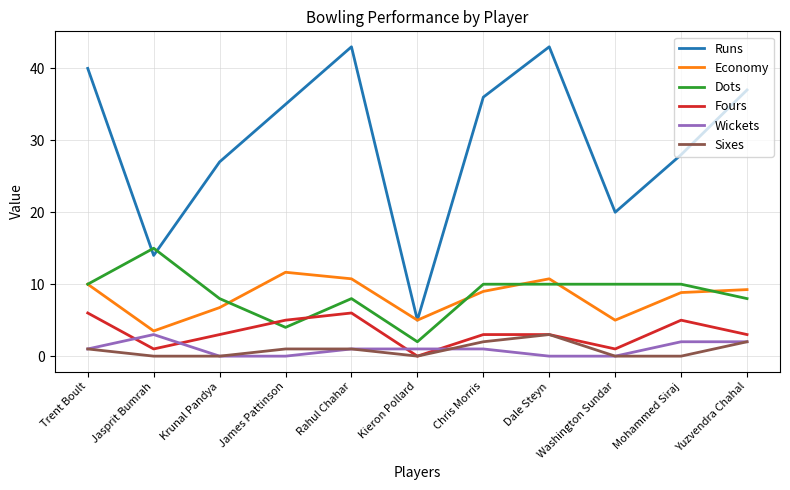

What is the difference between the maximum and minimum values in the Runs series?

38.0